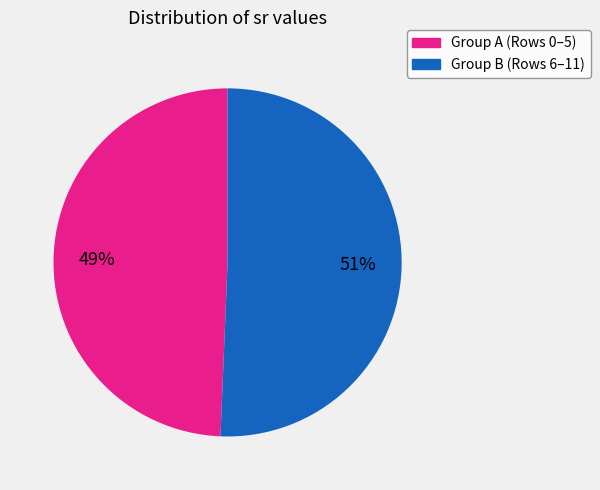

To the nearest percent, what is the average slice percentage?

50%